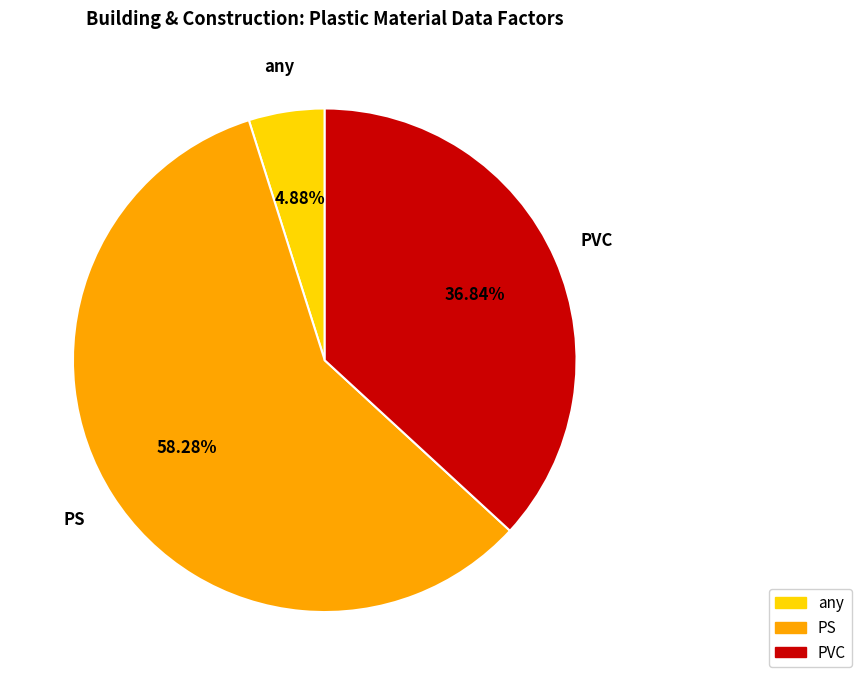

The PVC slice represents 37% of the pie. True or false?

True